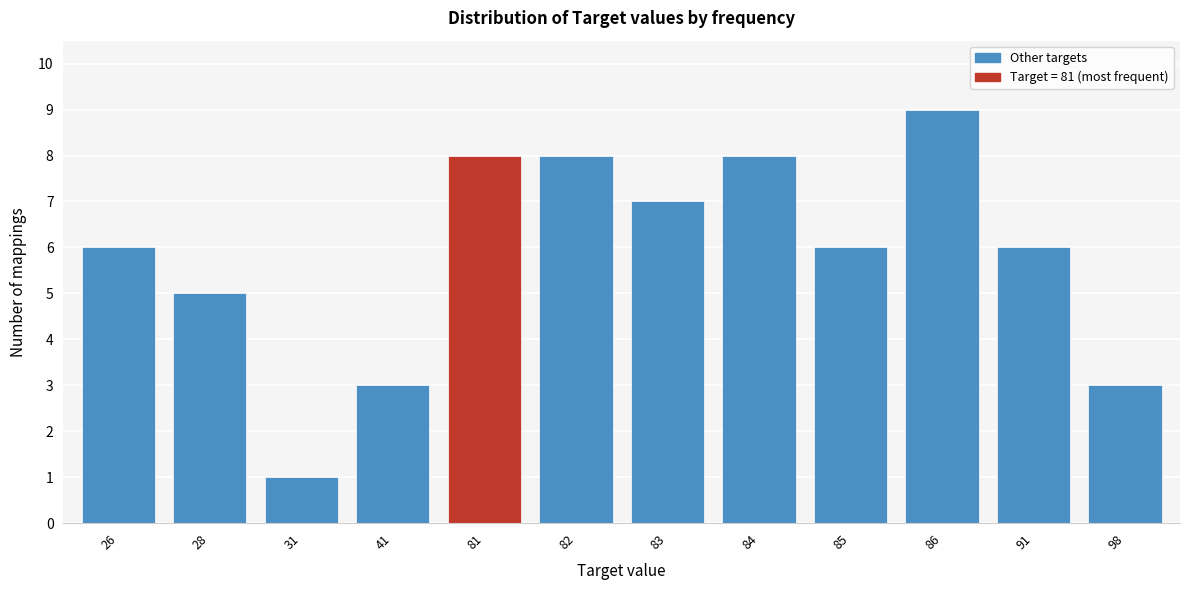

Reading left to right, transcribe all the data shown in this chart.

26=6	28=5	31=1	41=3	81=8	82=8	83=7	84=8	85=6	86=9	91=6	98=3